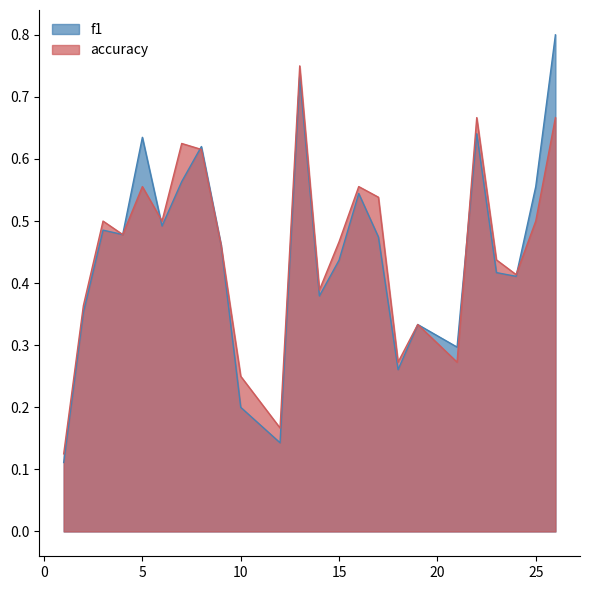

The value of accuracy at 18 is 0.1. True or false?

False